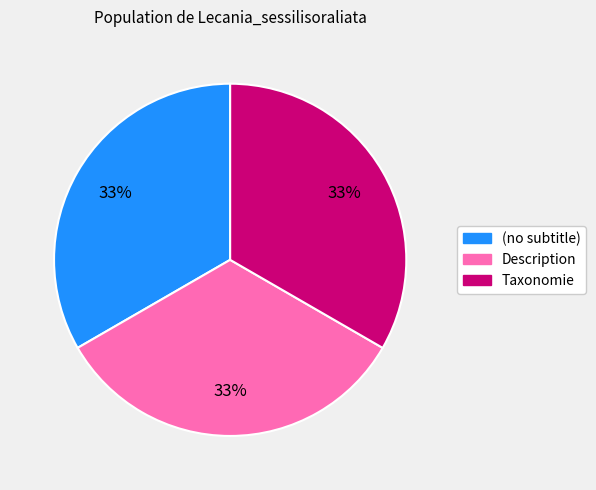

True or false: Taxonomie accounts for 46% of the total.

False